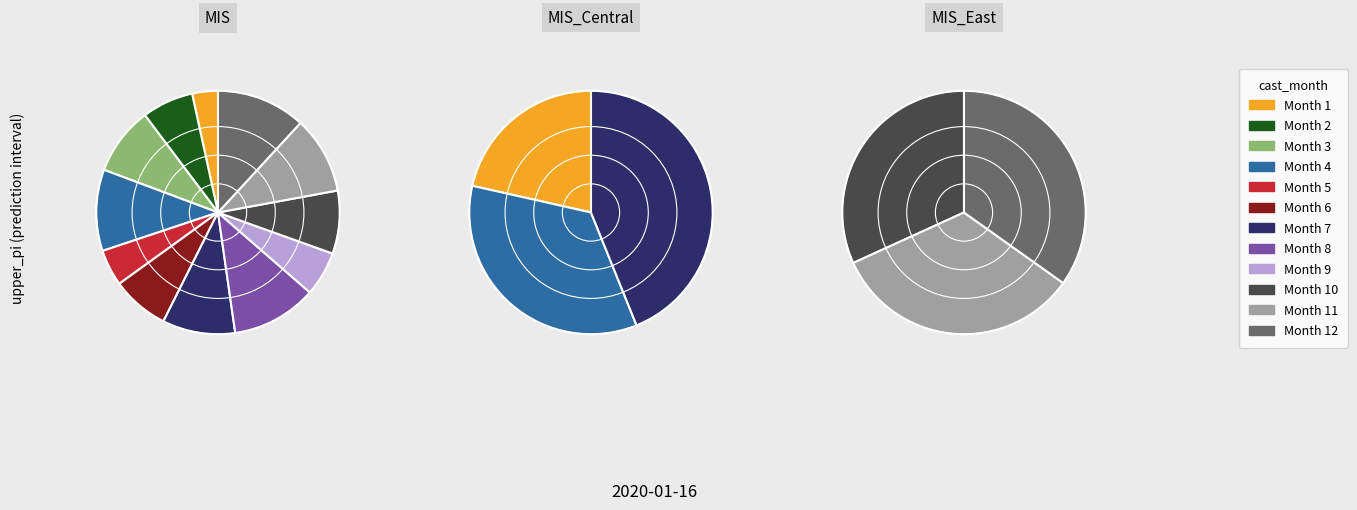

What portion of the pie excludes 1?

96.6%